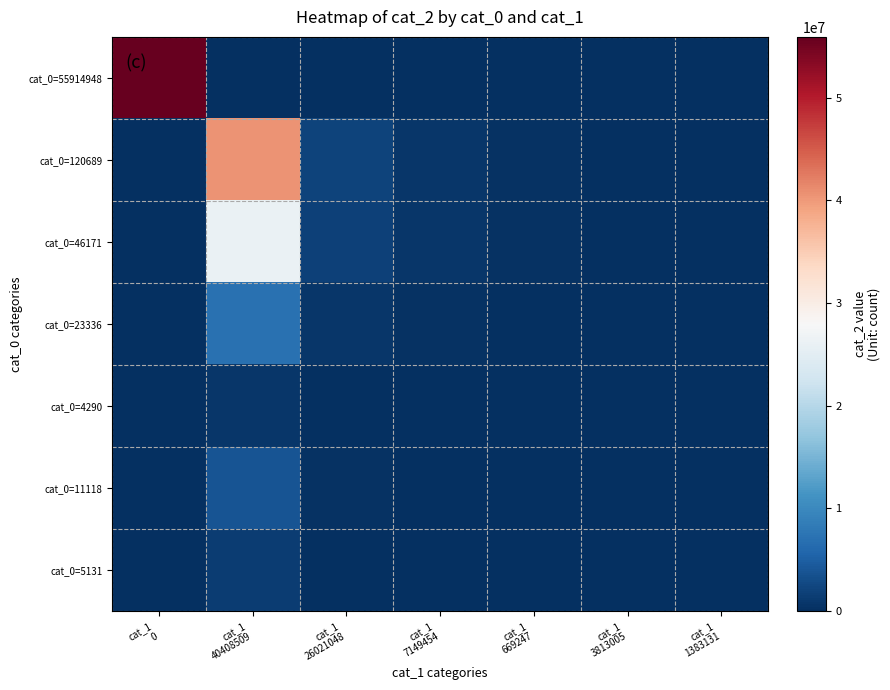

Reading left to right, what are all the values shown in this chart?

cat_0=55914948: cat_1
0=55914948	cat_1
40408509=0	cat_1
26021048=0	cat_1
7149454=0	cat_1
669247=0	cat_1
3813005=0	cat_1
1383131=0
cat_0=120689: cat_1
0=120689	cat_1
40408509=40408509	cat_1
26021048=2076346	cat_1
7149454=752306	cat_1
669247=356395	cat_1
3813005=196269	cat_1
1383131=120511
cat_0=46171: cat_1
0=46171	cat_1
40408509=26021048	cat_1
26021048=1800316	cat_1
7149454=745239	cat_1
669247=330628	cat_1
3813005=157542	cat_1
1383131=72315
cat_0=23336: cat_1
0=23336	cat_1
40408509=7149454	cat_1
26021048=664765	cat_1
7149454=305599	cat_1
669247=146826	cat_1
3813005=68419	cat_1
1383131=29526
cat_0=4290: cat_1
0=4290	cat_1
40408509=669247	cat_1
26021048=59760	cat_1
7149454=30901	cat_1
669247=17074	cat_1
3813005=12190	cat_1
1383131=5817
cat_0=11118: cat_1
0=11118	cat_1
40408509=3813005	cat_1
26021048=408715	cat_1
7149454=202745	cat_1
669247=94367	cat_1
3813005=38677	cat_1
1383131=17729
cat_0=5131: cat_1
0=5131	cat_1
40408509=1383131	cat_1
26021048=183019	cat_1
7149454=102274	cat_1
669247=43584	cat_1
3813005=16798	cat_1
1383131=6871